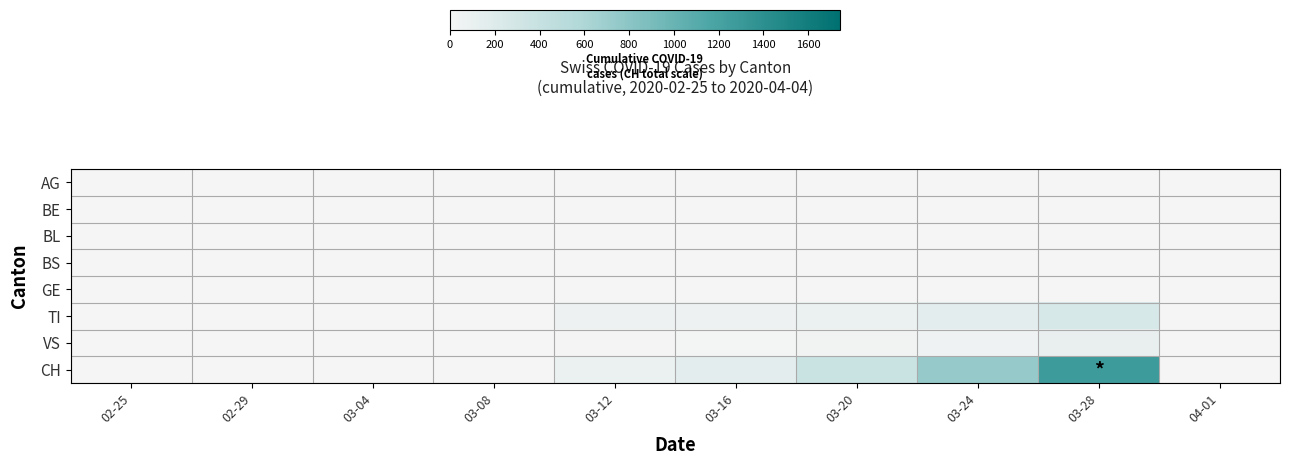

At which category is the sum across all series the highest?

03-28